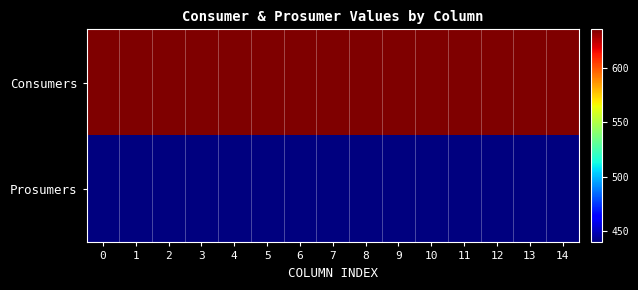

Between 7 and 12, which is larger?

7